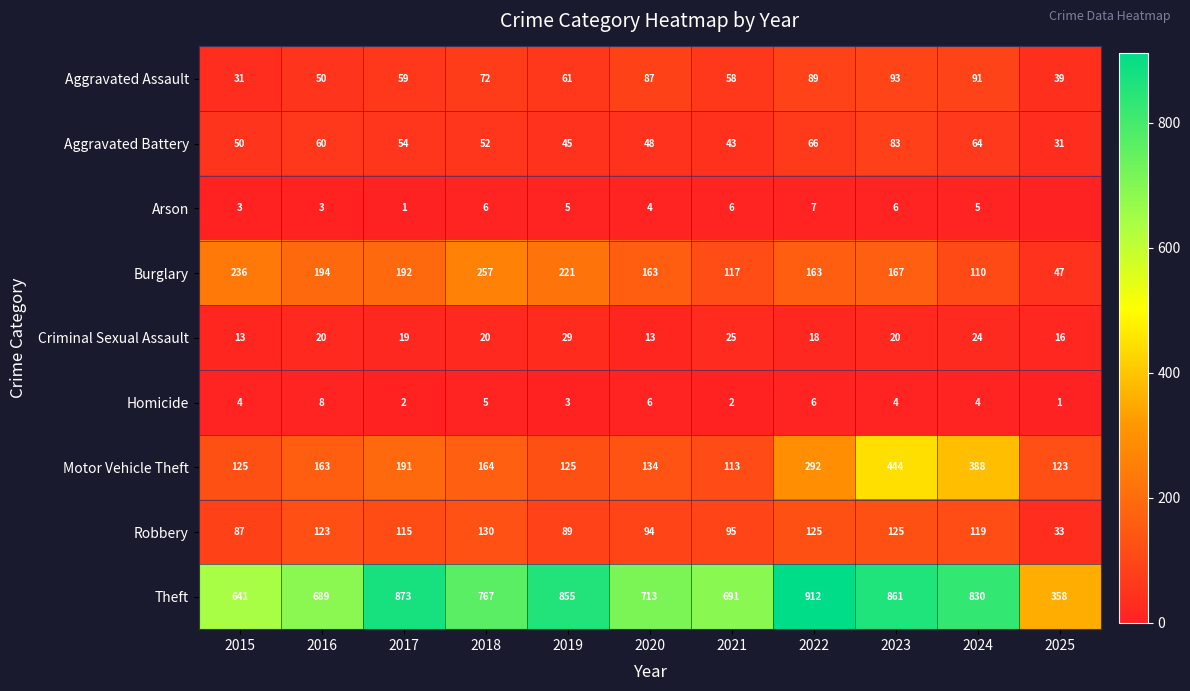

Which category has the lowest value in the Aggravated Battery series?

2025